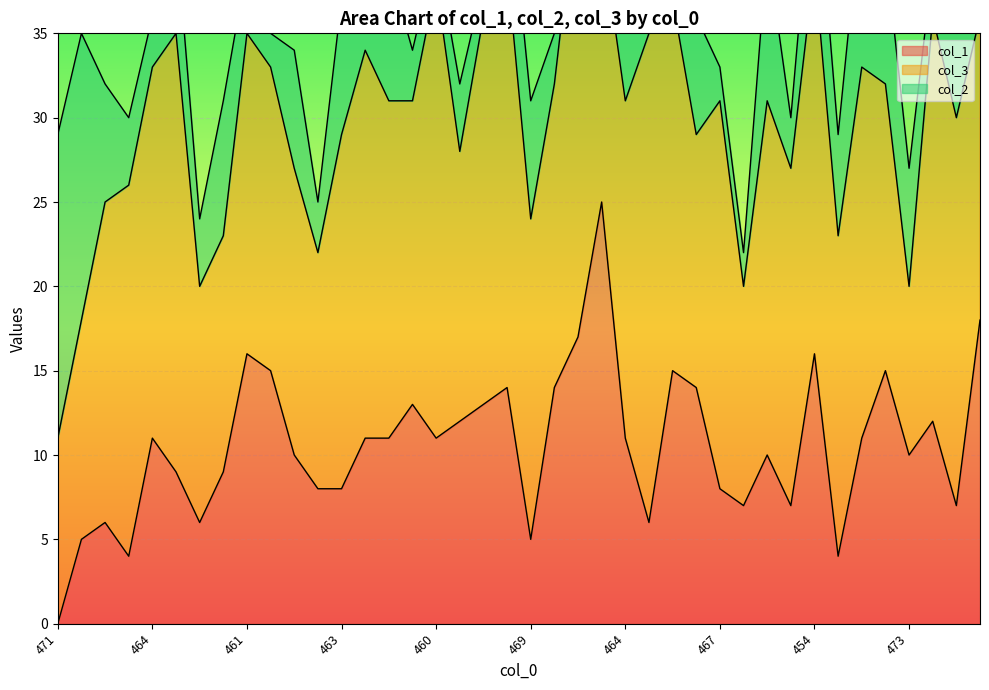

True or false: col_3 has a value of 23 at 454.

True